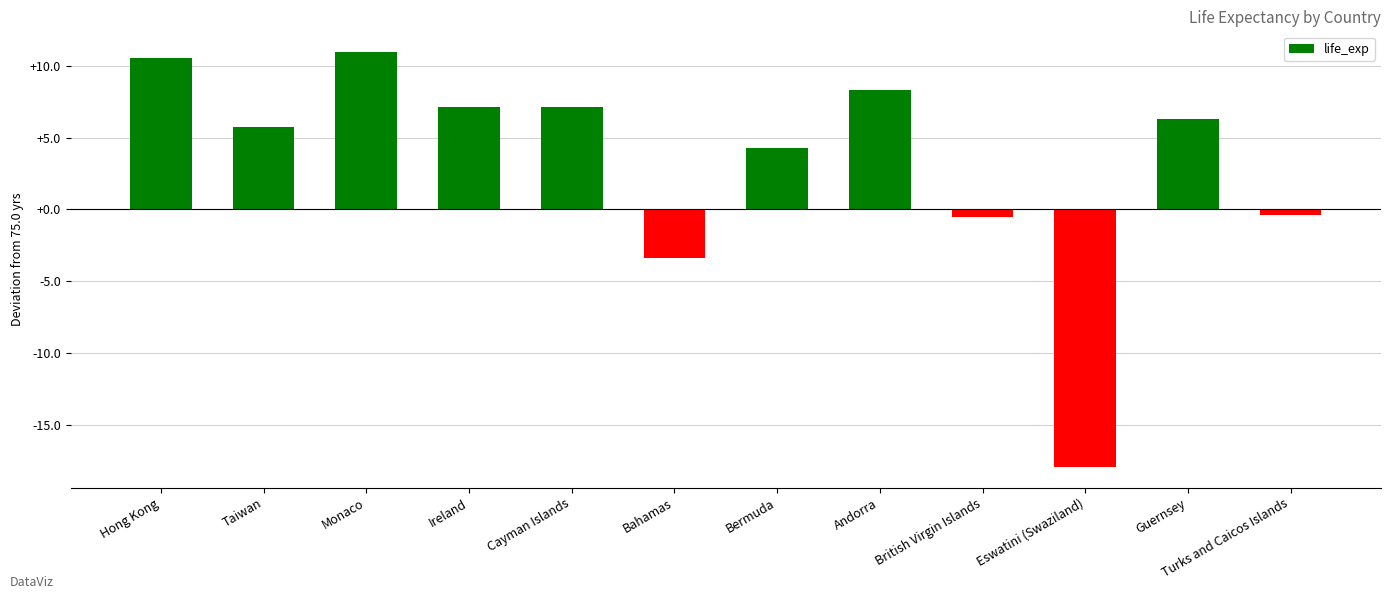

What is the maximum value shown in the chart?

10.9